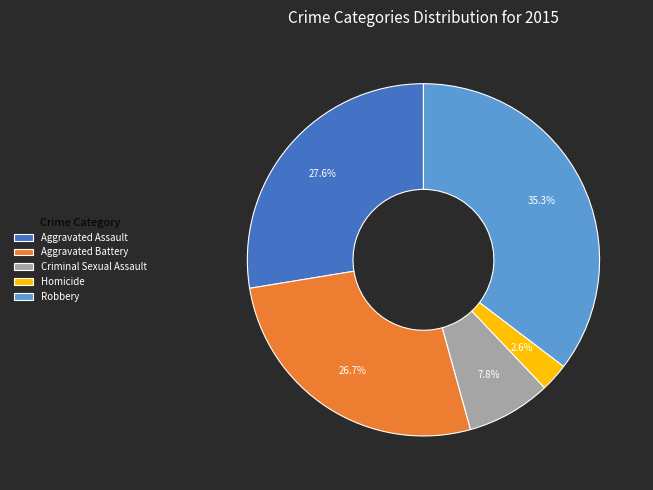

Is there a majority slice in this chart?

No